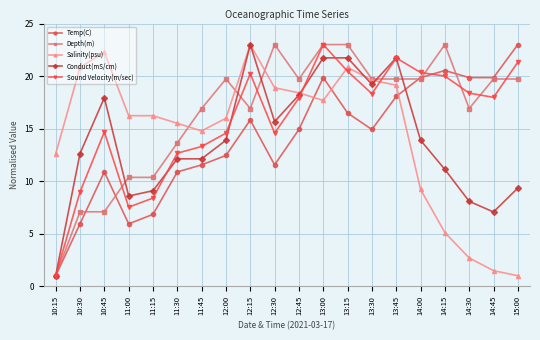

After their last crossing, which series has the higher values: Sound Velocity(m/sec) or Salinity(psu)?

Sound Velocity(m/sec)